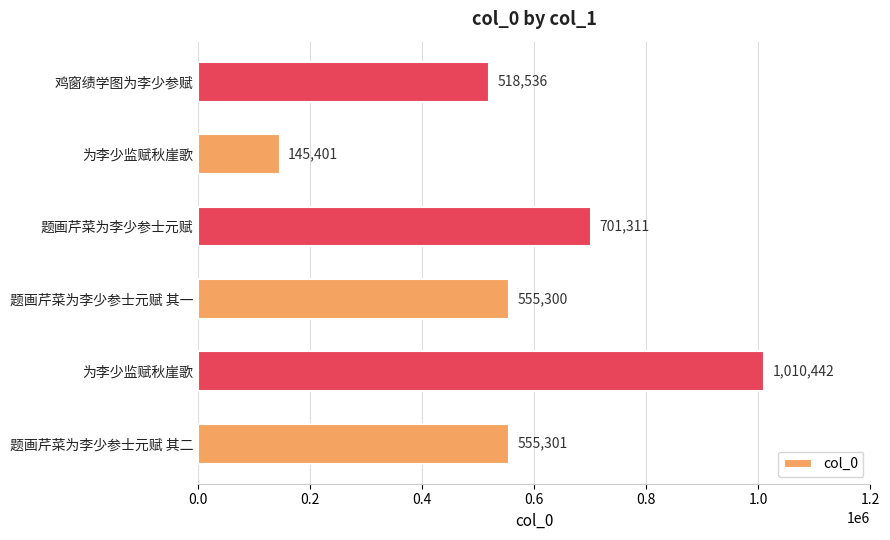

What is the average value?

581048